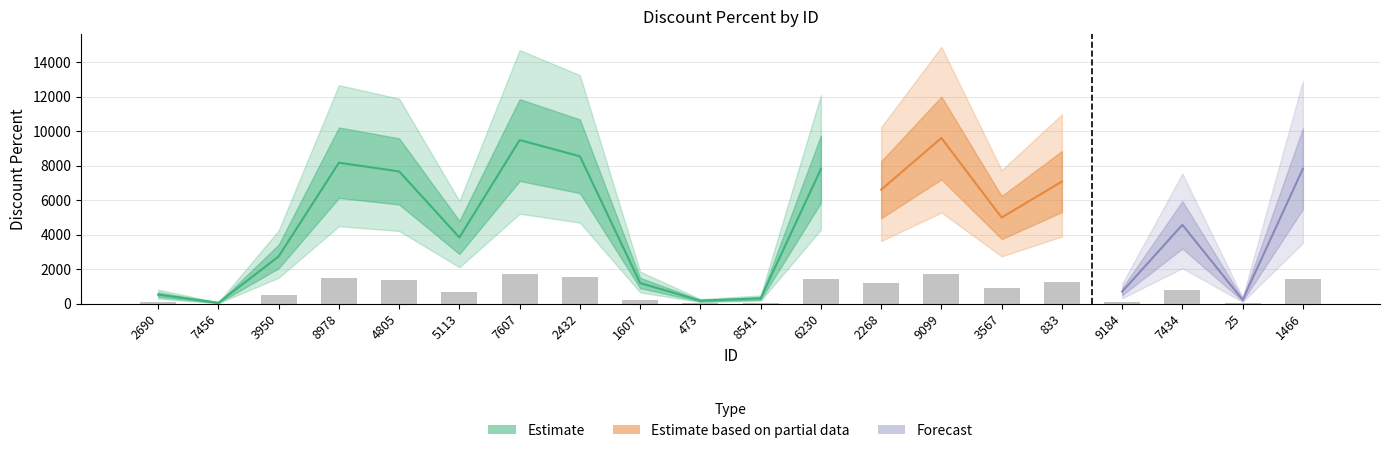

What is the minimum value shown in the chart?

9.4